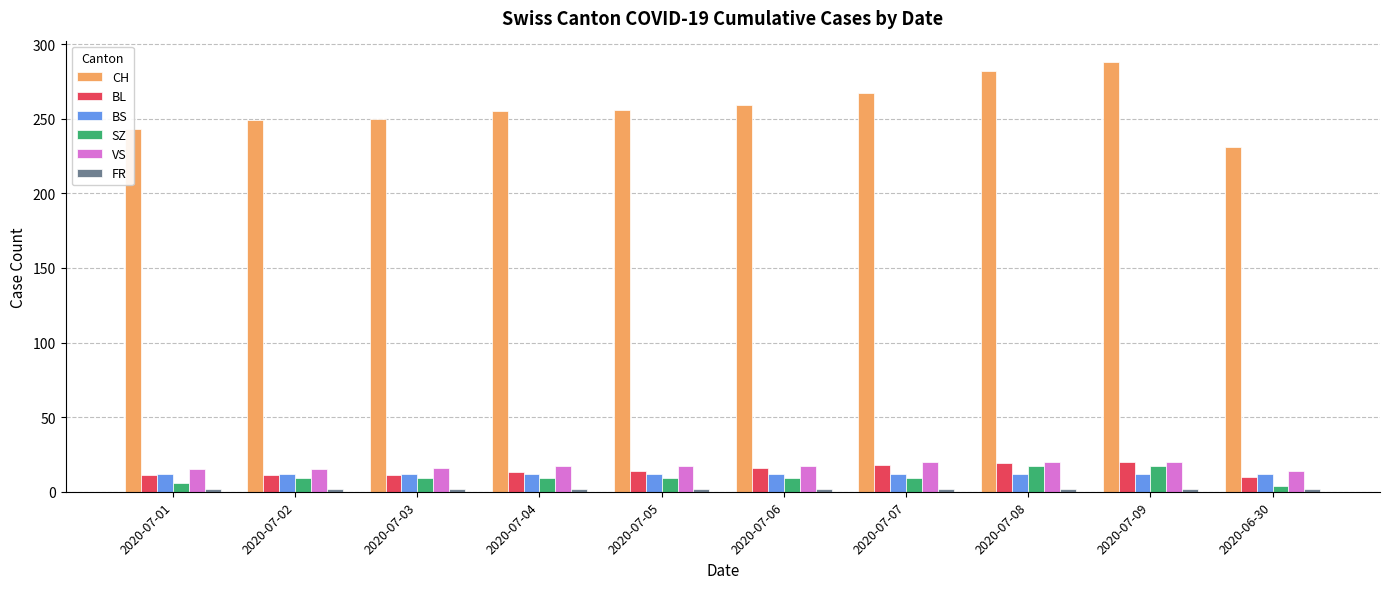

The value of BL at 2020-07-05 is 14. True or false?

True